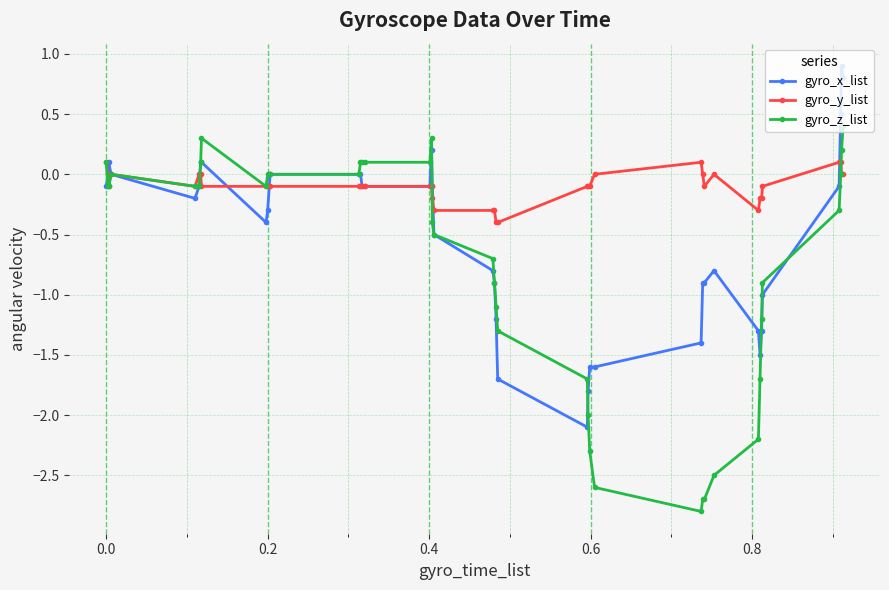

List the series in order of their peak value, highest first.

gyro_x_list, gyro_z_list, gyro_y_list